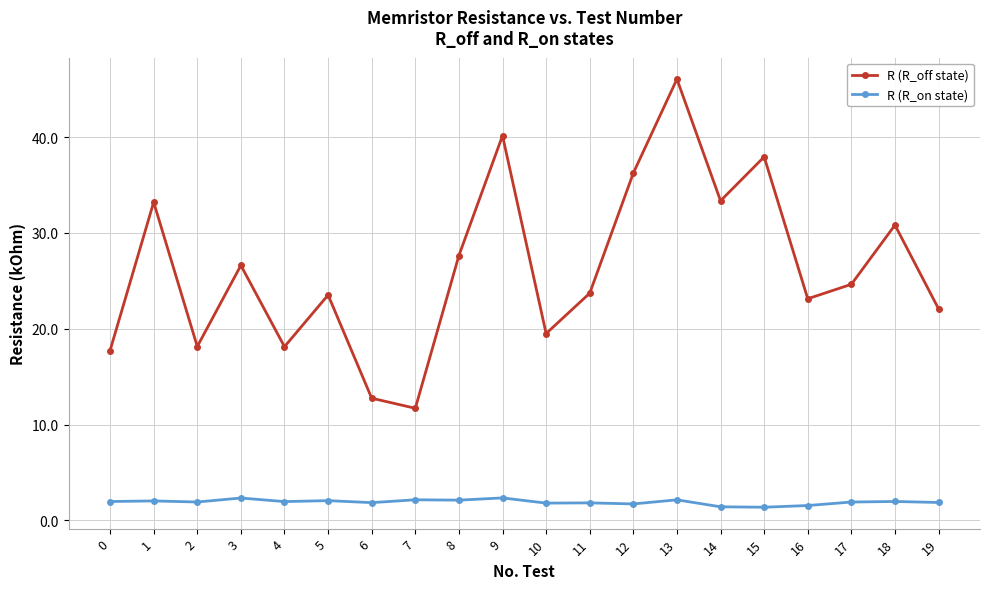

True or false: R (R_on state) and R (R_off state) cross at least once.

False